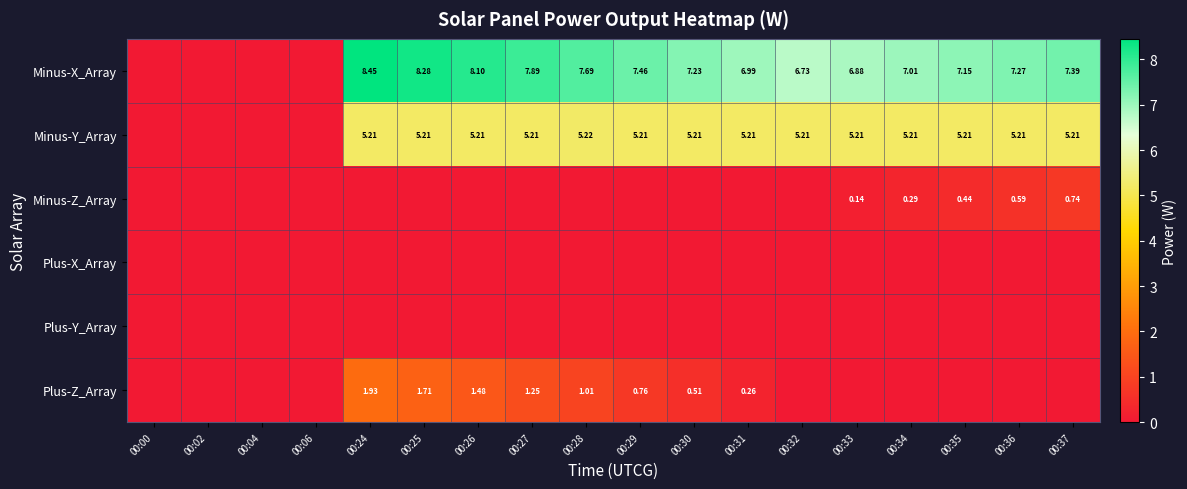

Which category has the lowest value across all series?

00:00